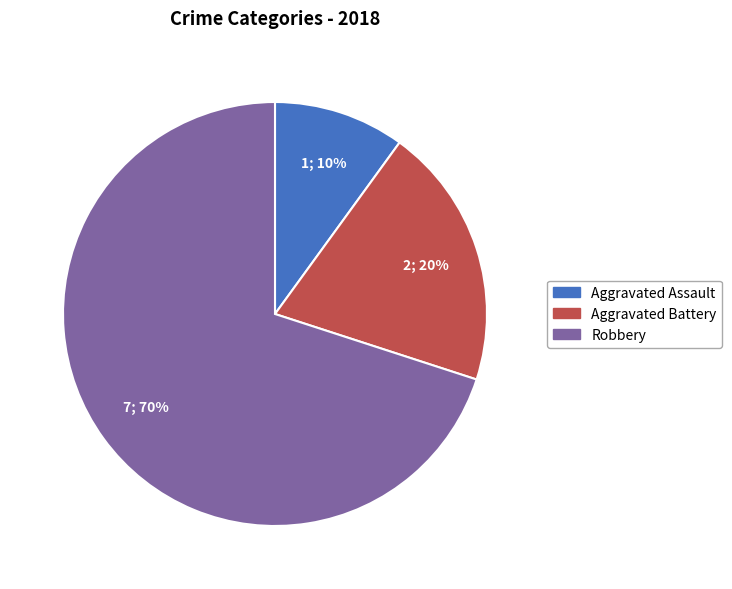

Between Aggravated Battery and Aggravated Assault, which is larger?

Aggravated Battery